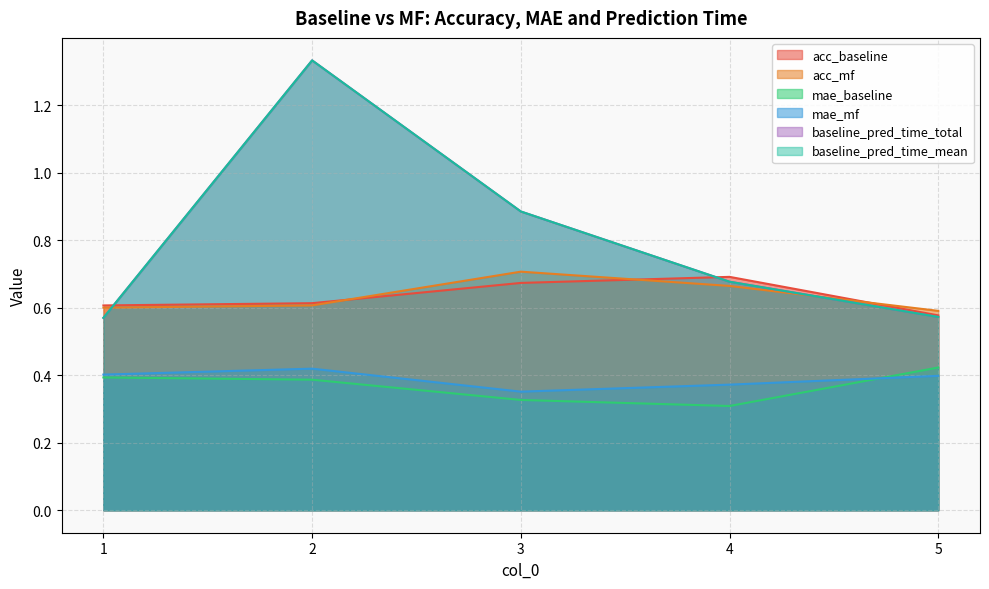

At how many categories does at least one series exceed 0?

5